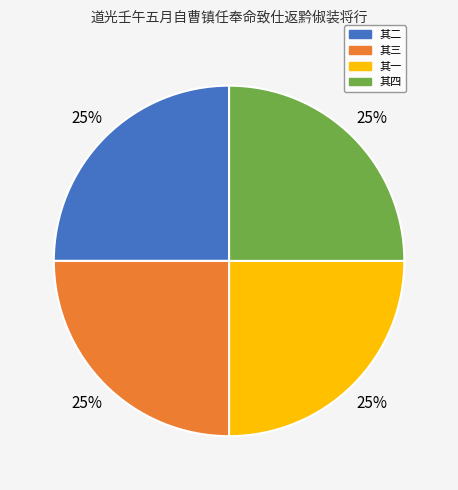

Is there a majority slice in this chart?

No